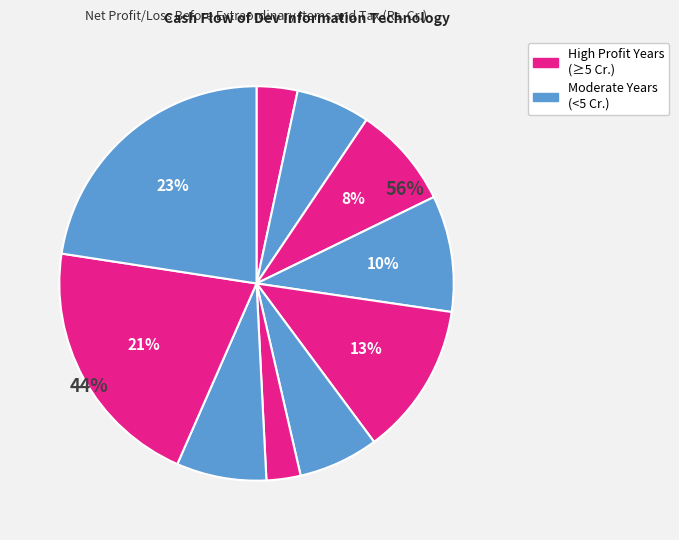

True or false: Mar 16 accounts for 1% of the total.

False